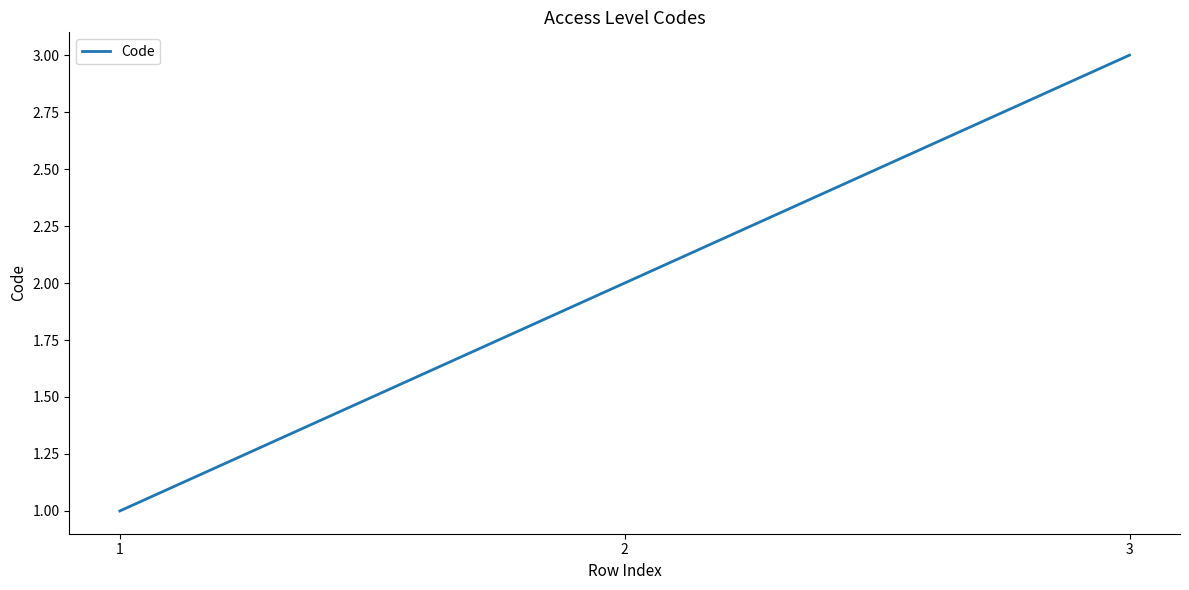

What is the sum of the values at 3 and 2?

5